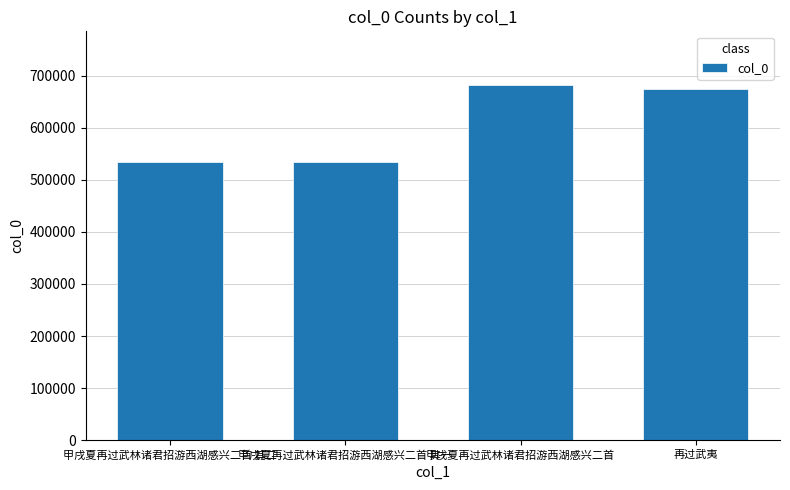

How many values are below 674586?

2